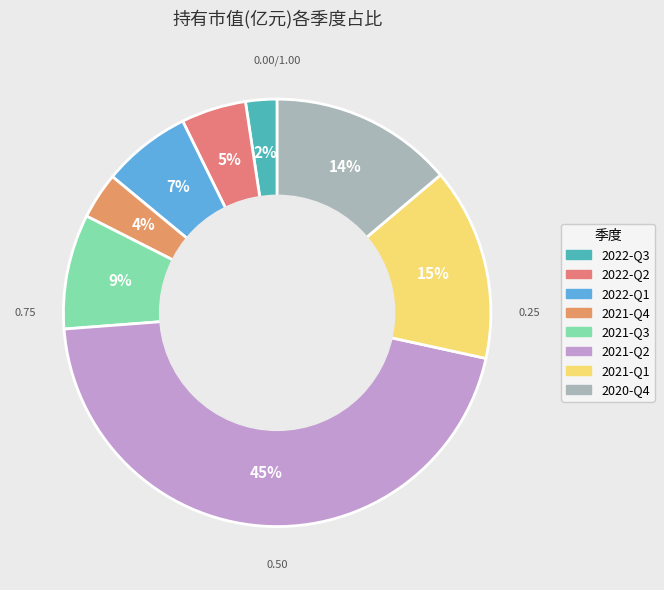

Which category has the smallest portion of the pie?

2022-Q3